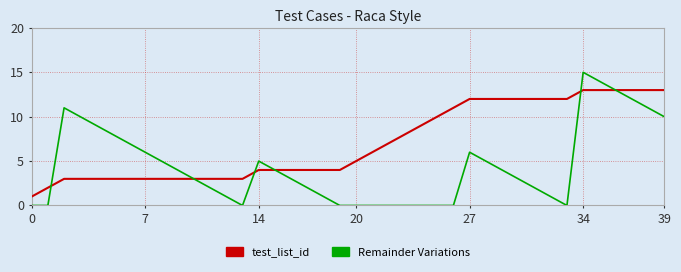

How many distinct data groups are displayed?

2